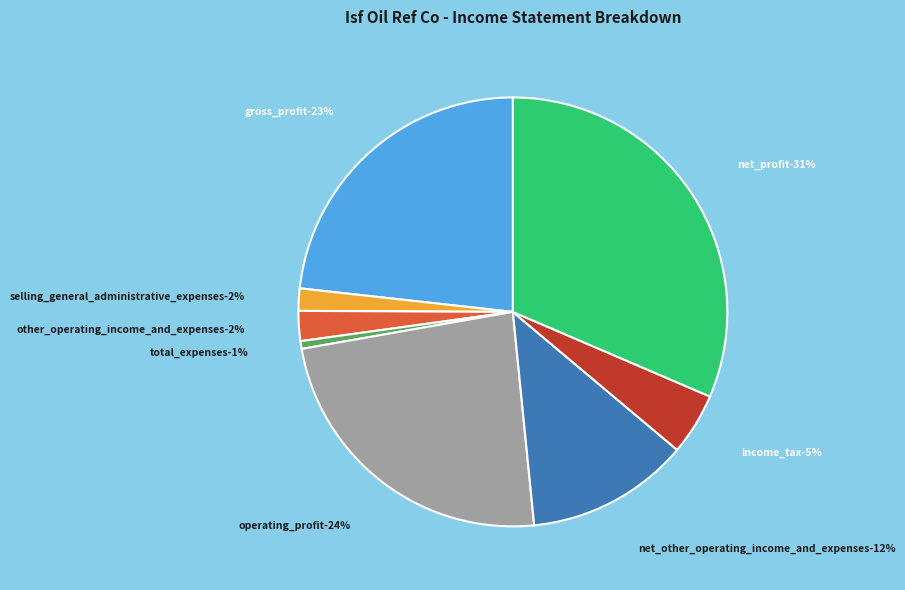

True or false: income_tax accounts for 5% of the total.

True